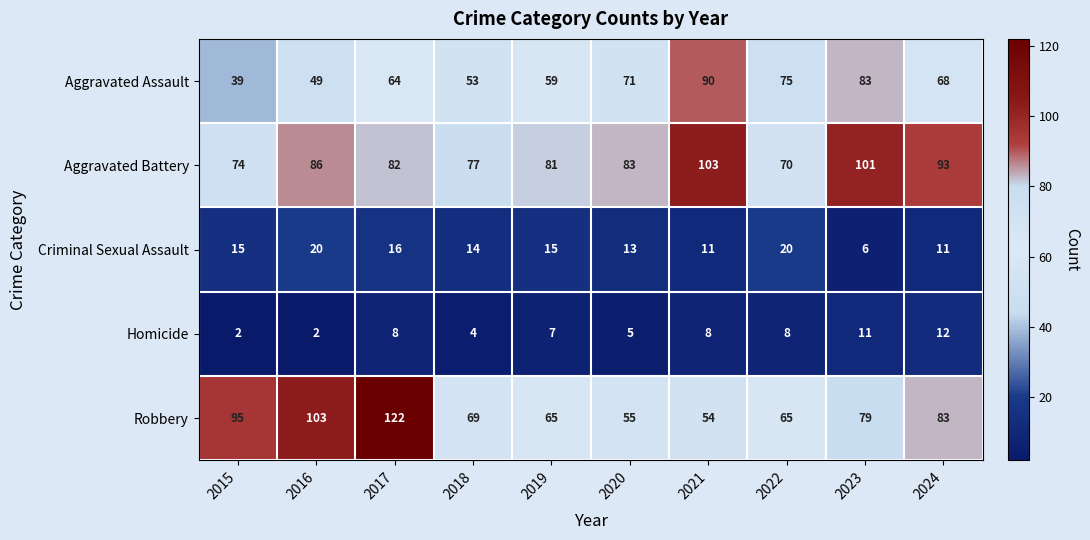

What is the maximum value shown in the chart?

122